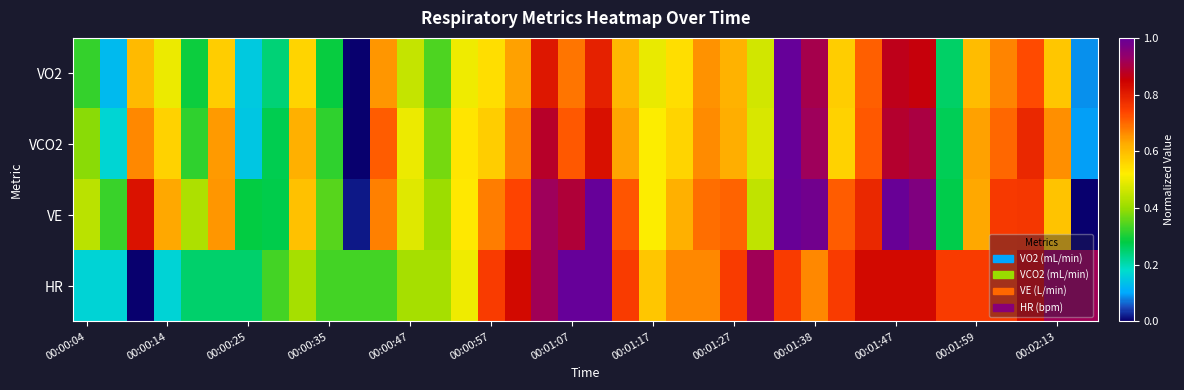

Reading left to right, extract all data points from this chart.

VO2: 0.3	0.1	0.6	0.5	0.3	0.6	0.1	0.2	0.6	0.3	0.0	0.7	0.5	0.3	0.5	0.5	0.6	0.8	0.7	0.8	0.6	0.5	0.5	0.7	0.6	0.5	1.0	0.9	0.6	0.7	0.9	0.9	0.3	0.6	0.7	0.7	0.6	0.1
VCO2: 0.4	0.2	0.7	0.6	0.3	0.6	0.1	0.3	0.6	0.3	0.0	0.7	0.5	0.4	0.5	0.6	0.7	0.9	0.7	0.8	0.6	0.5	0.6	0.7	0.6	0.5	1.0	0.9	0.6	0.7	0.9	0.9	0.3	0.6	0.7	0.8	0.7	0.1
VE: 0.4	0.3	0.8	0.6	0.4	0.6	0.3	0.3	0.6	0.3	0.0	0.7	0.5	0.4	0.5	0.7	0.7	0.9	0.9	1.0	0.7	0.5	0.6	0.7	0.7	0.4	1.0	1.0	0.7	0.8	1.0	1.0	0.3	0.6	0.8	0.8	0.6	0.0
HR: 0.2	0.2	0.0	0.2	0.2	0.2	0.2	0.3	0.4	0.3	0.3	0.3	0.4	0.4	0.5	0.8	0.8	0.9	1.0	1.0	0.8	0.6	0.7	0.7	0.8	0.9	0.8	0.7	0.8	0.8	0.8	0.8	0.8	0.8	0.8	0.8	0.9	0.9